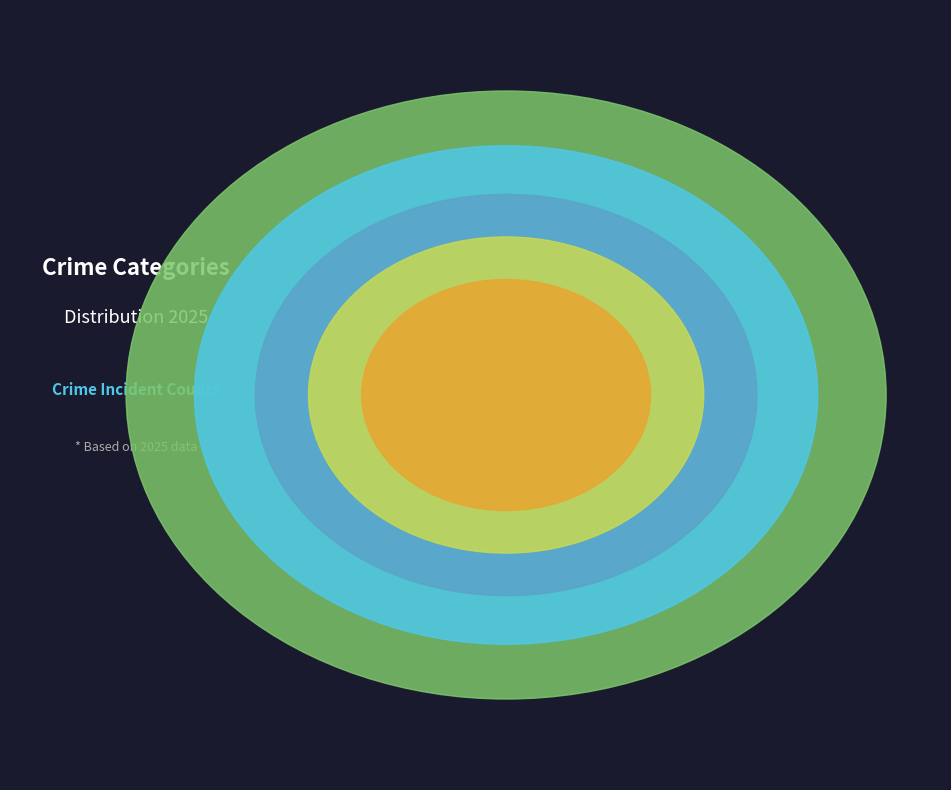

Which has a higher value, Criminal Sexual Assault or Aggravated Assault?

Aggravated Assault